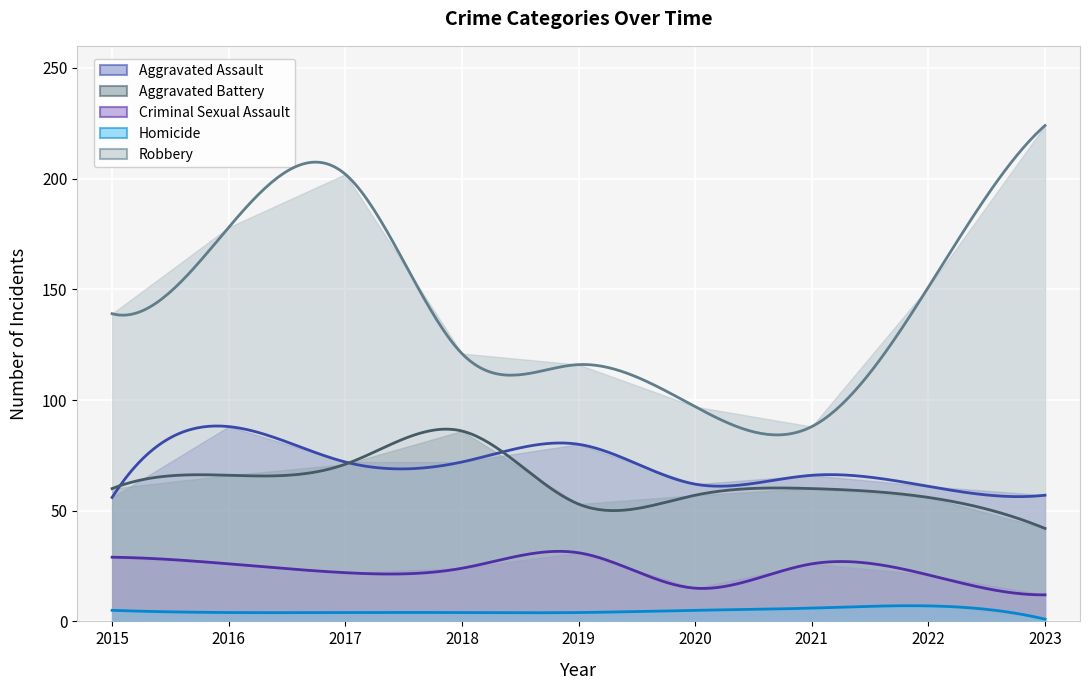

What is the sum of all Aggravated Battery values?

551